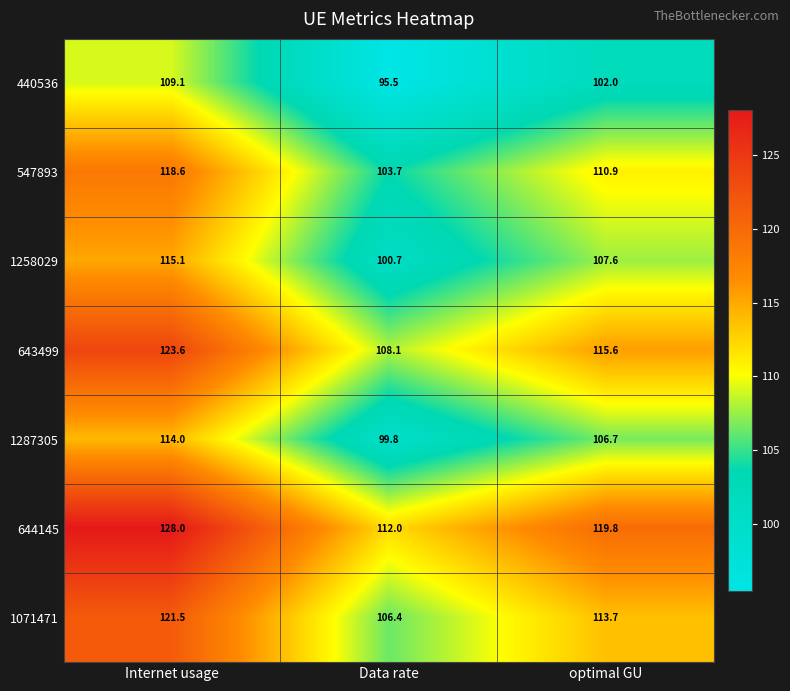

What is the difference between the maximum and minimum values in the 440536 series?

13.6